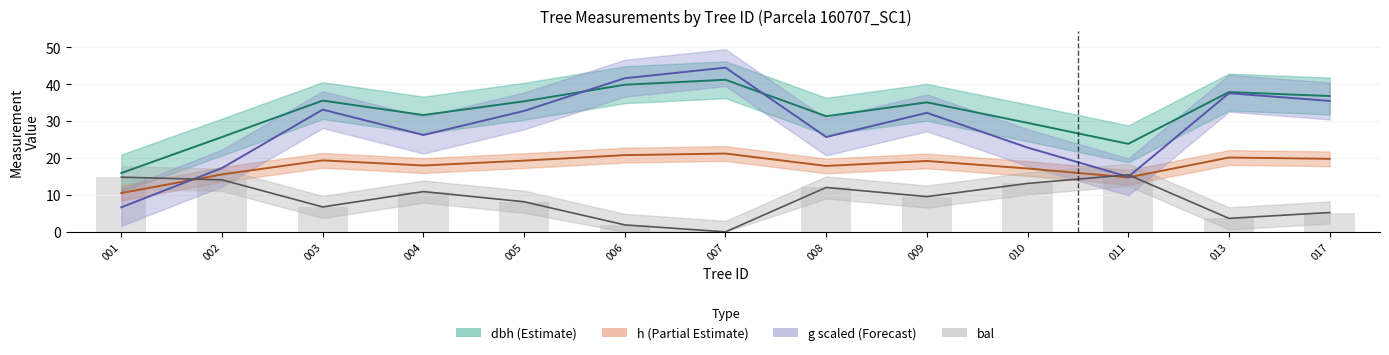

Are the bars horizontal?

No